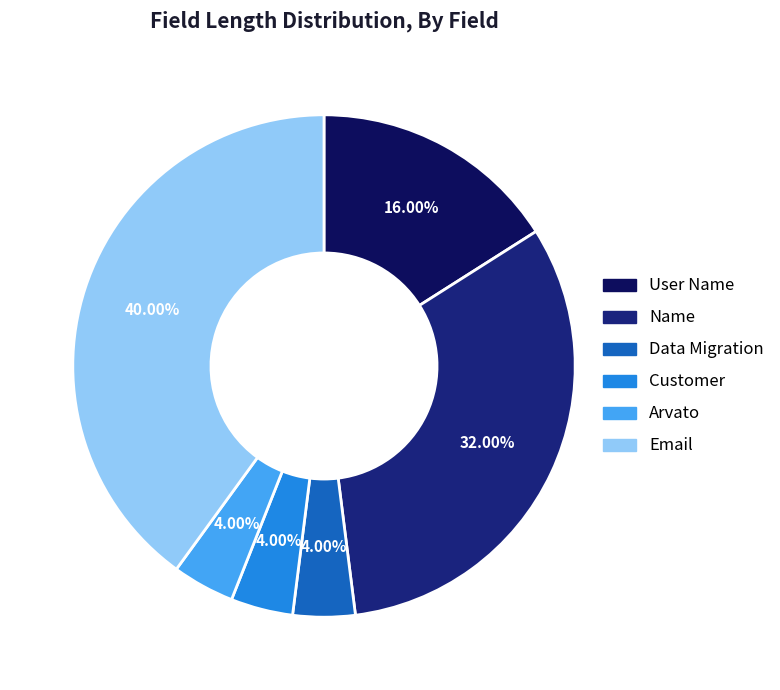

What is the ratio of the value at User Name to the value at Customer?

4.0